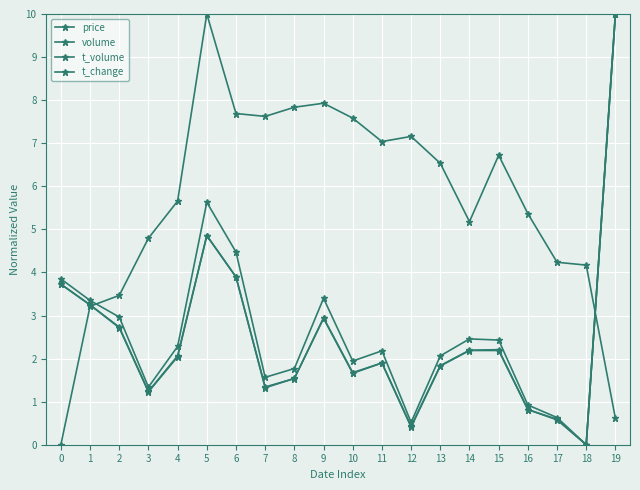

In price, how many points are higher than both neighbors (excluding endpoints)?

4